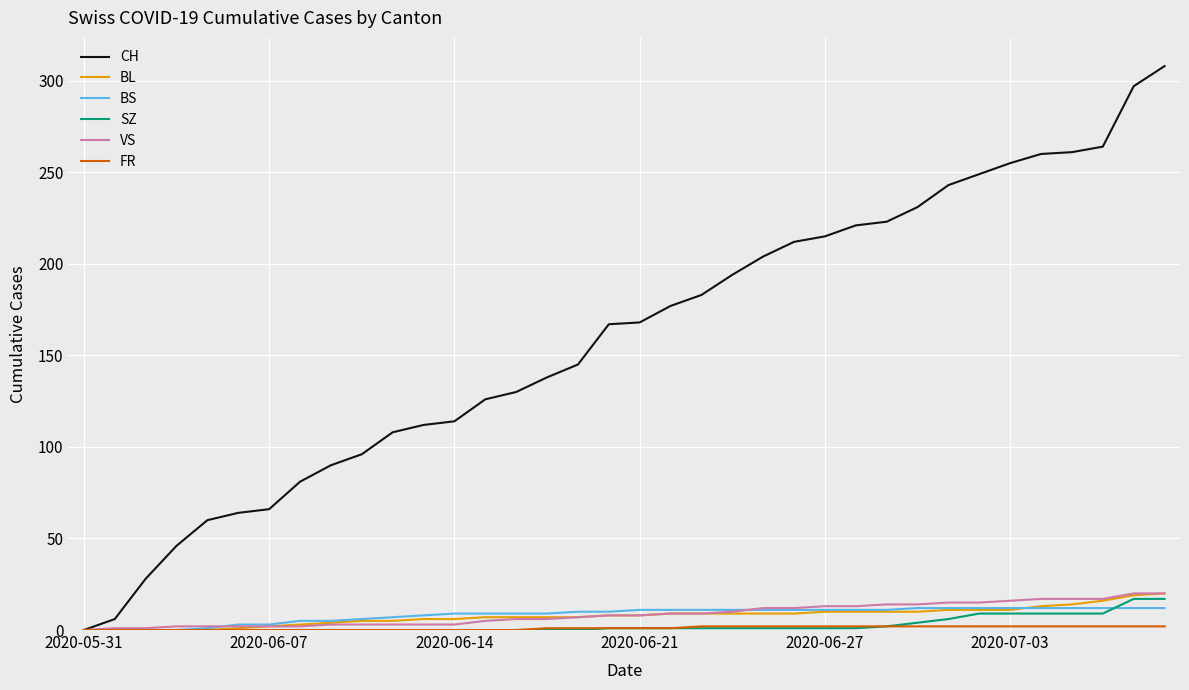

Which series has the largest total across all categories?

CH